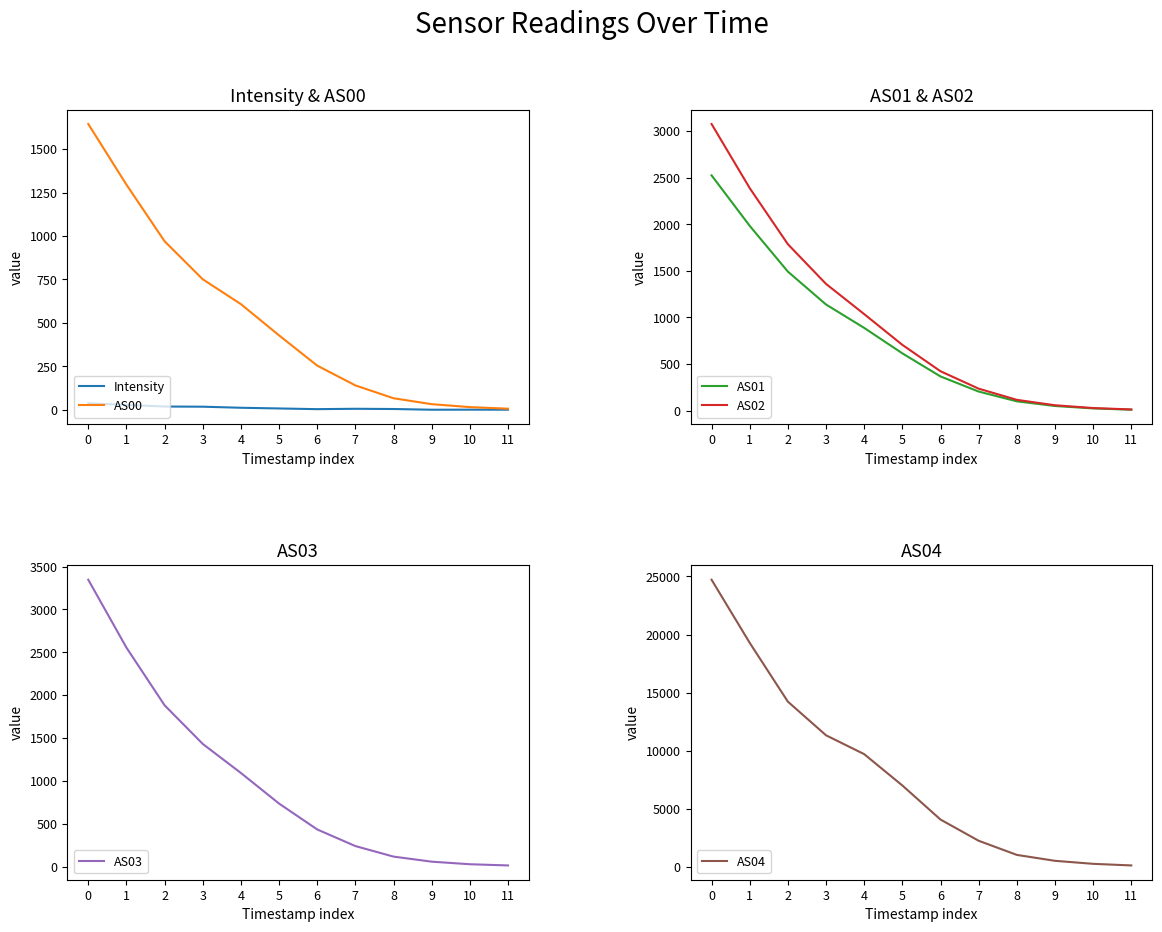

True or false: Intensity has more than 1 points higher than both neighbors.

True